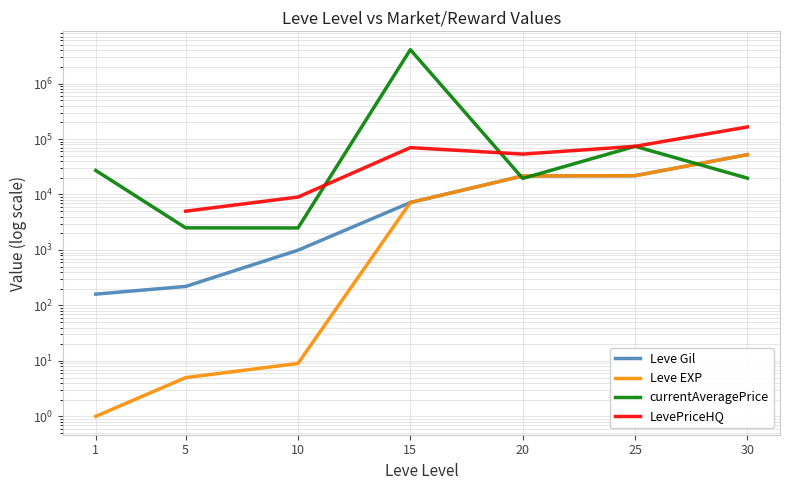

At which category is the sum across all series the highest?

15